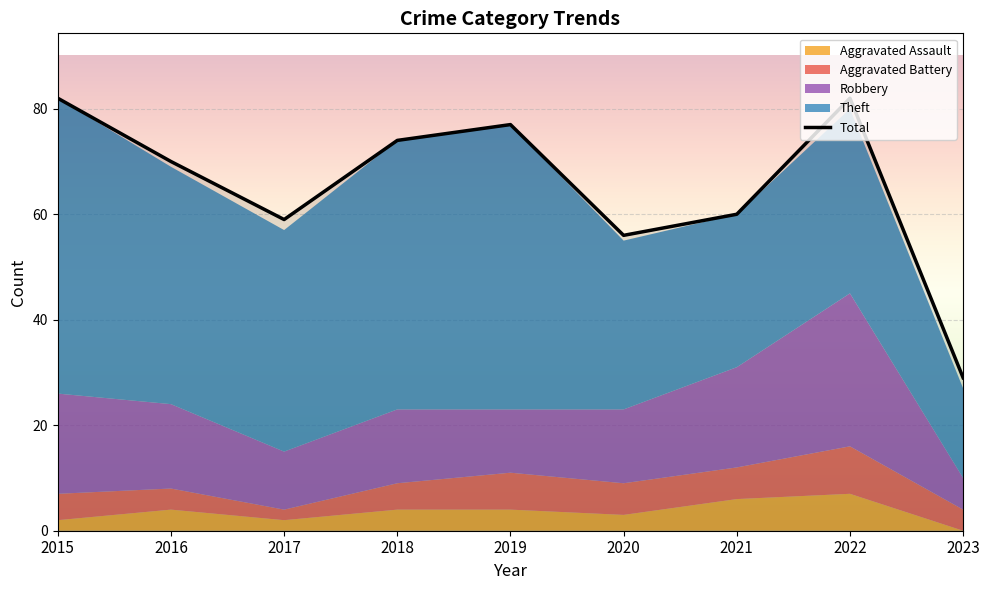

List the labels in order of value, largest first.

2015, 2022, 2019, 2018, 2016, 2021, 2017, 2020, 2023